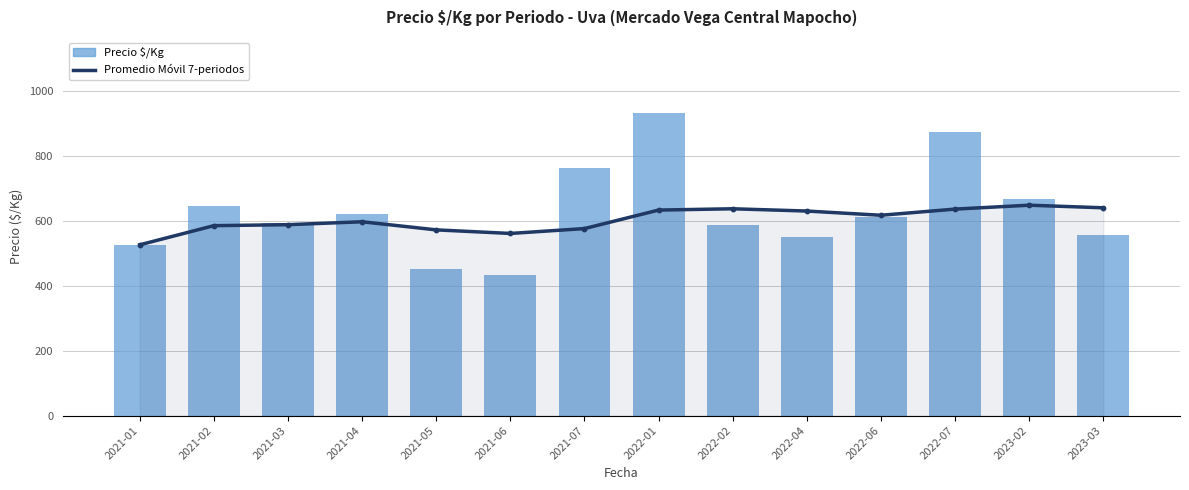

Which series has the largest total across all categories?

Precio $/Kg